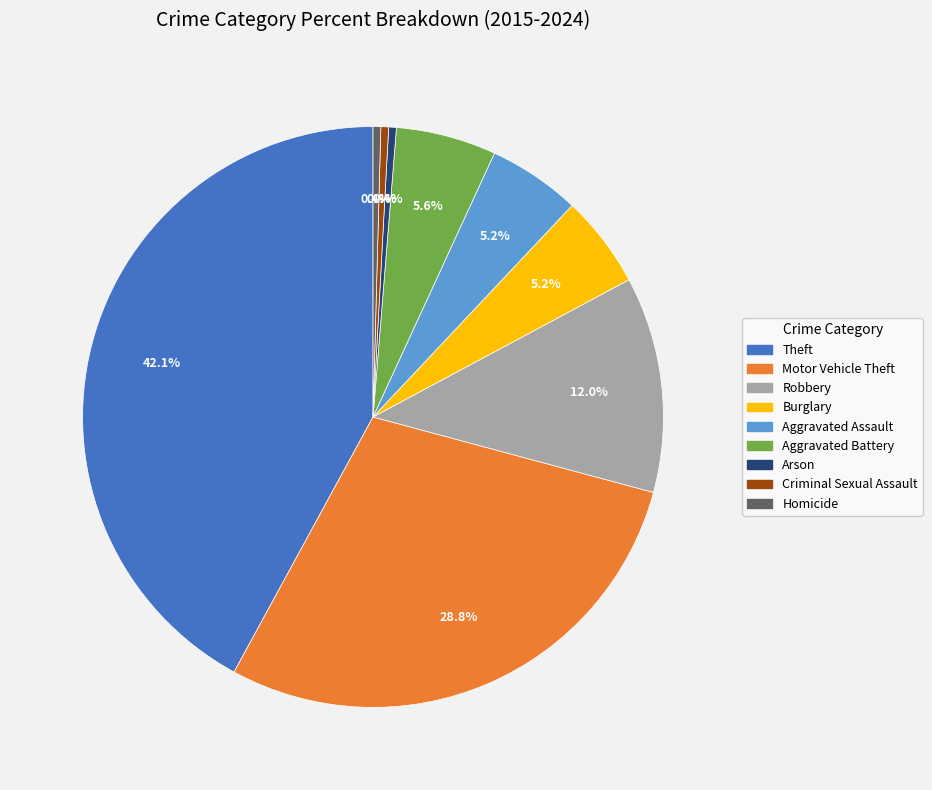

Between Arson and Motor Vehicle Theft, which is larger?

Motor Vehicle Theft